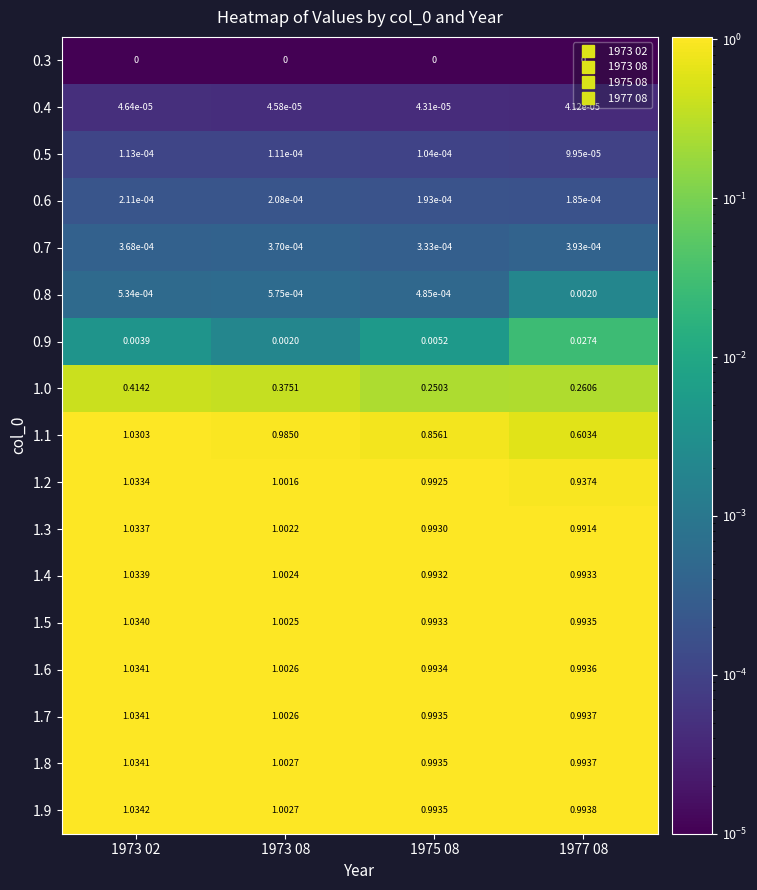

Is the value of 1.4 at 1977 08 greater than the value of 1.3 at 1973 08?

No